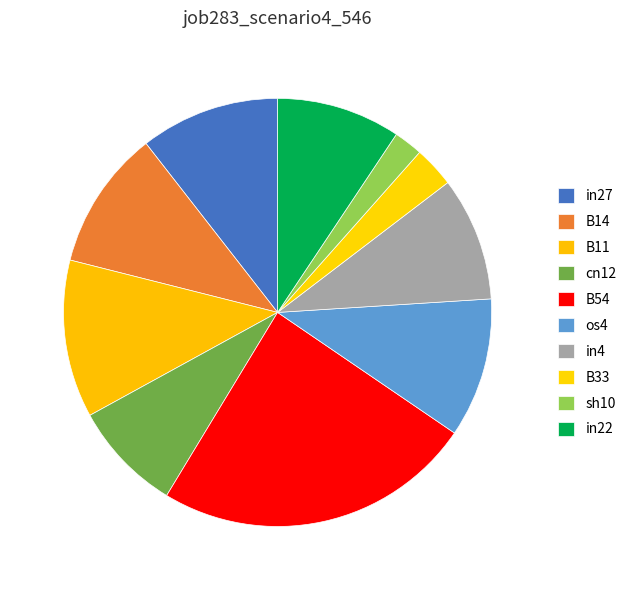

Is the sum of B33 and os4 greater than half?

No